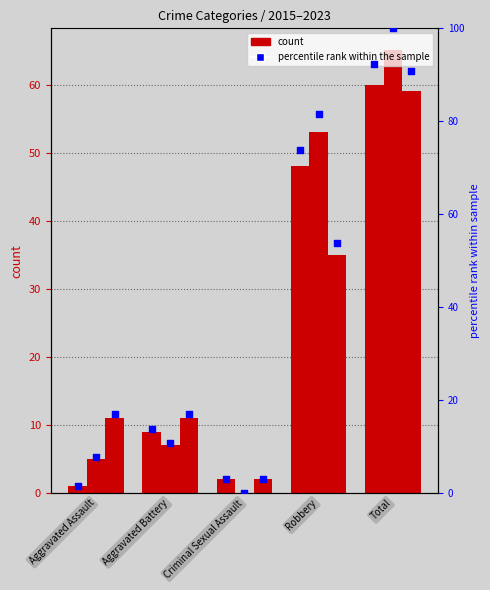

What is the ratio of the value at Robbery to the value at Aggravated Battery?

5.3